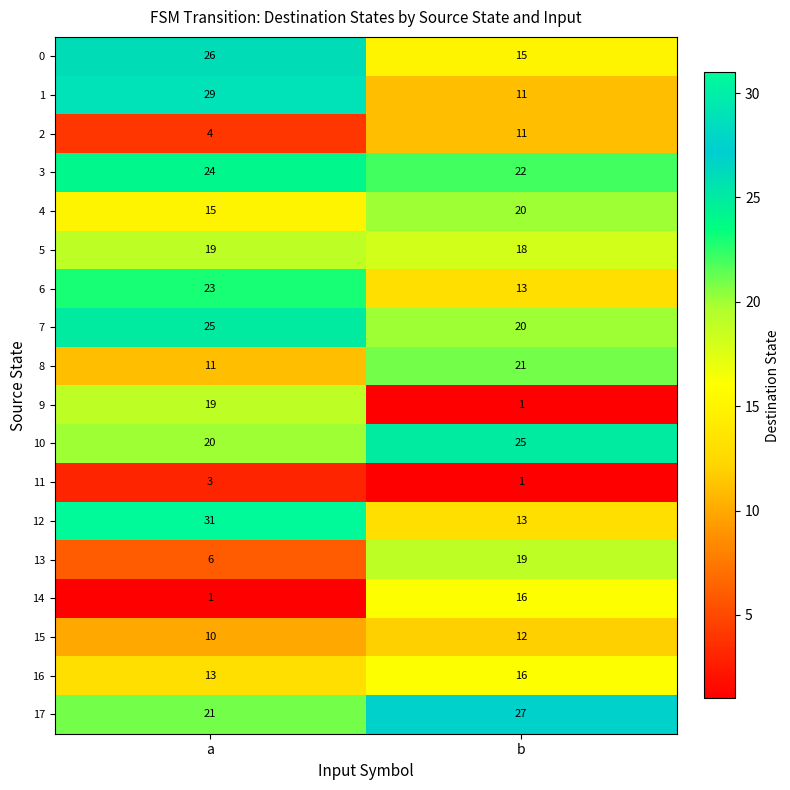

How many data points does each series have?

2